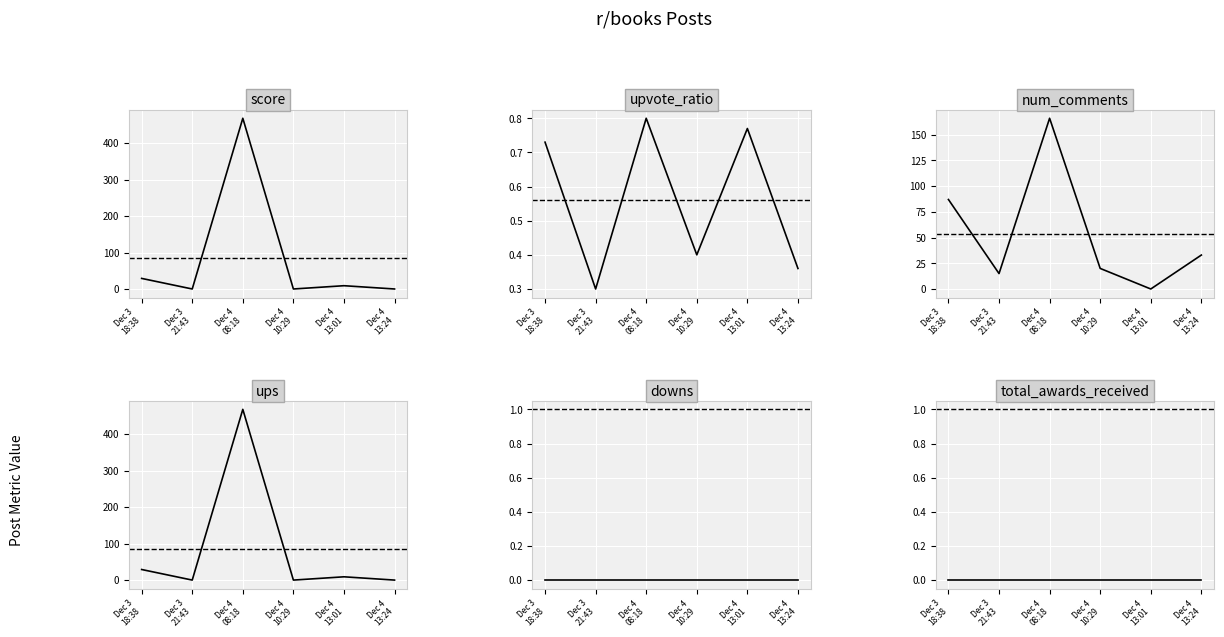

True or false: total_awards_received and ups intersect in this chart.

False